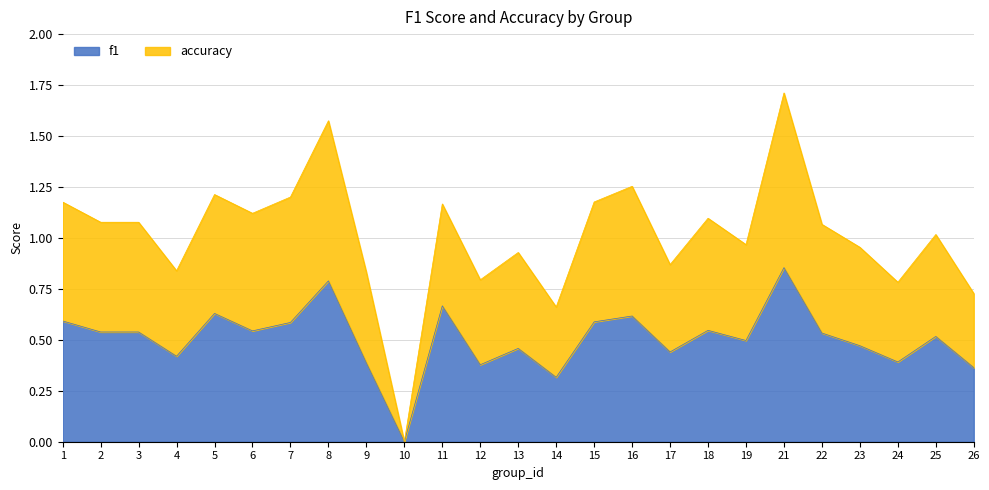

Is the value of accuracy at 16 greater than the value of f1 at 11?

Yes